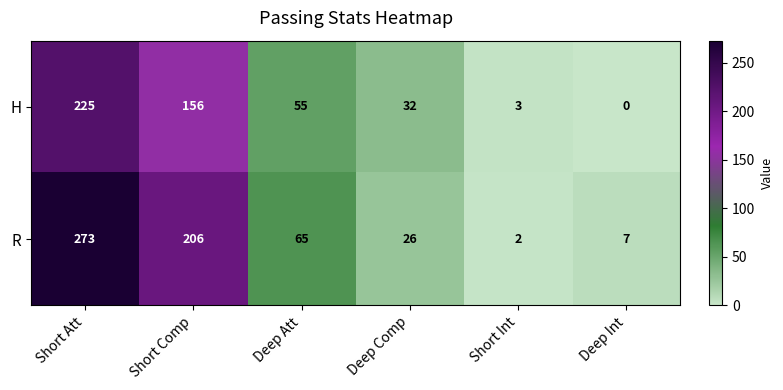

Rank the series by their maximum value, from highest to lowest.

R, H